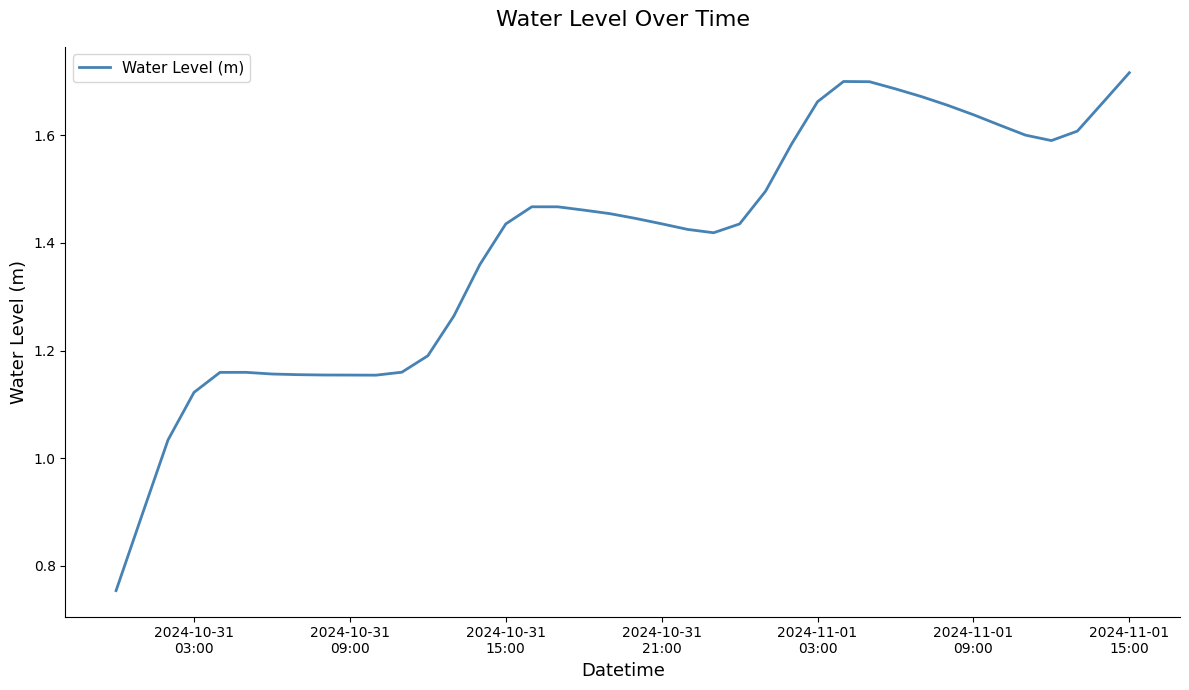

How many lines are shown in the chart?

1